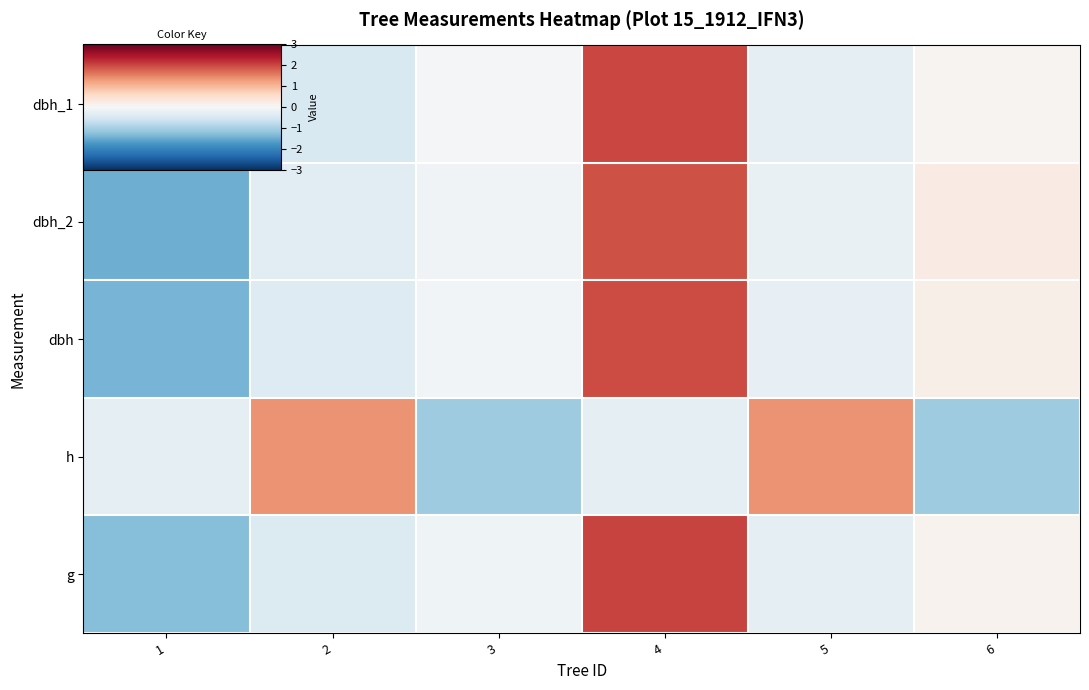

At which category does the chart reach its peak across all series?

4